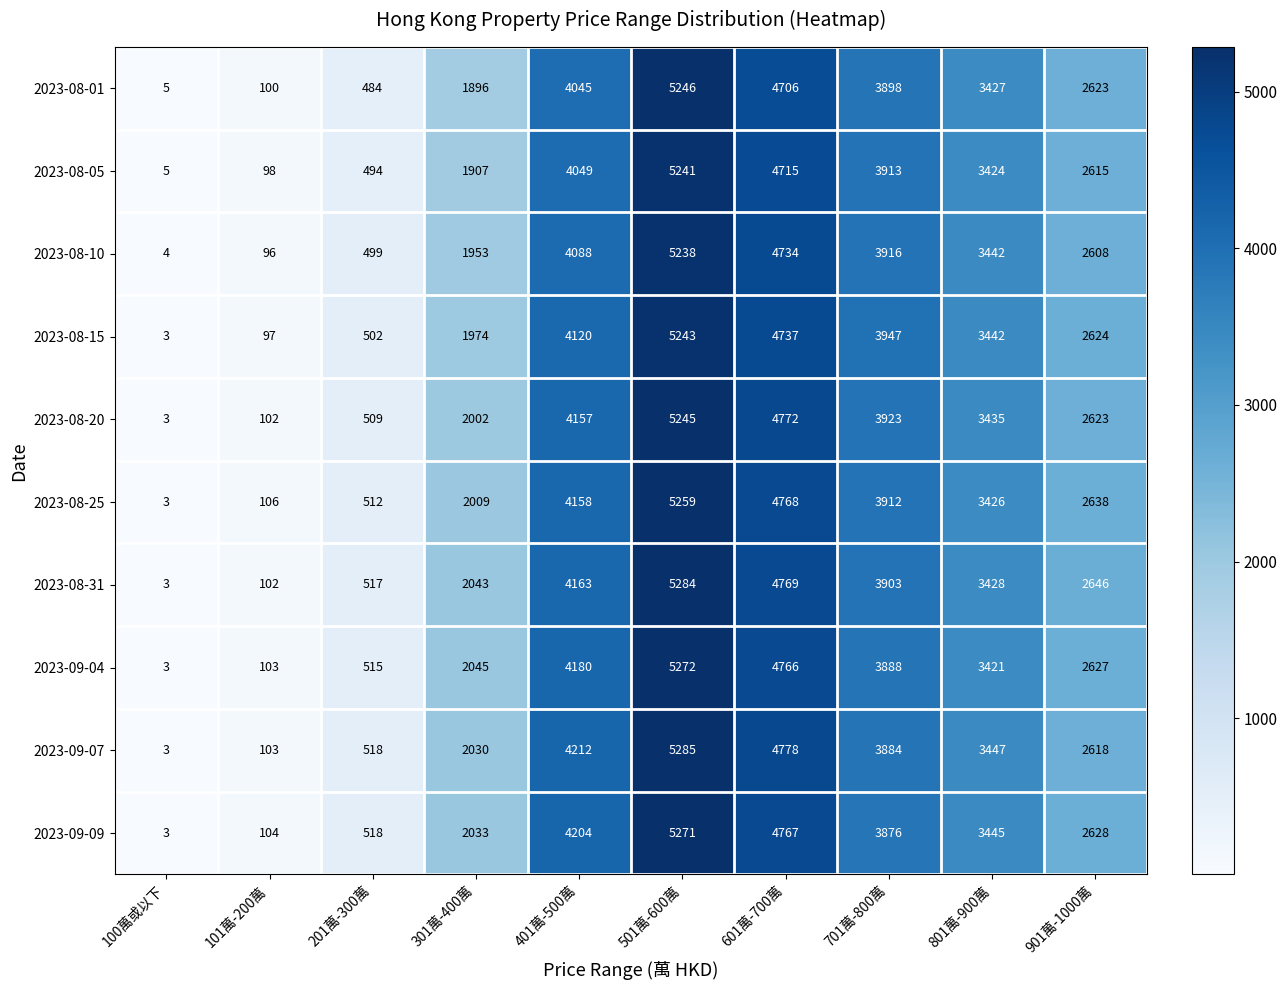

What is the average value of the 2023-08-10 series?

2658